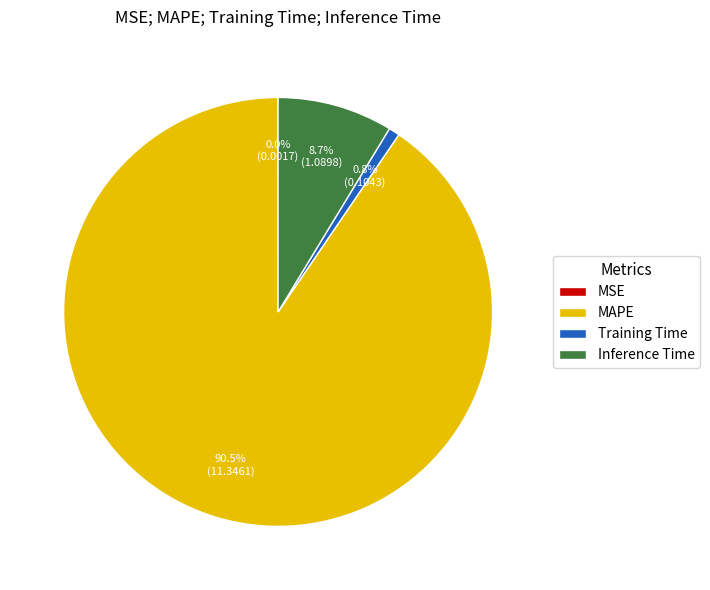

To the nearest percent, what is the combined percentage of Training Time and MAPE?

91%